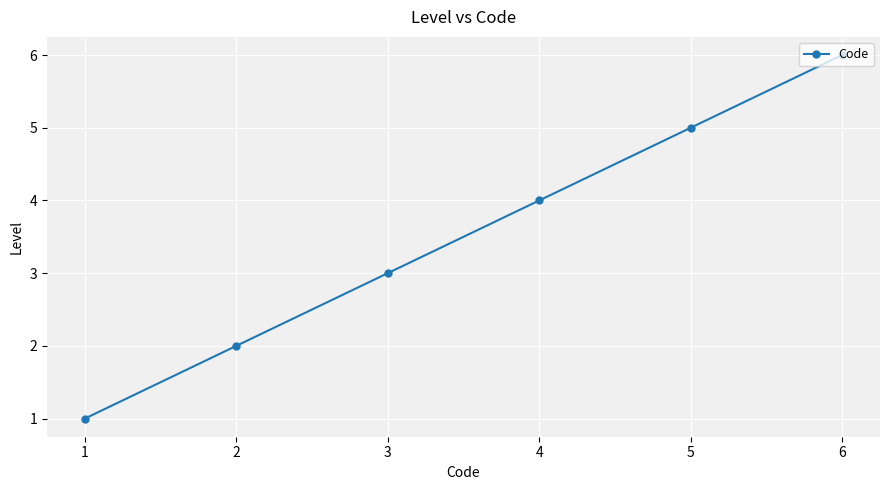

At which label is the value closest to 3?

3